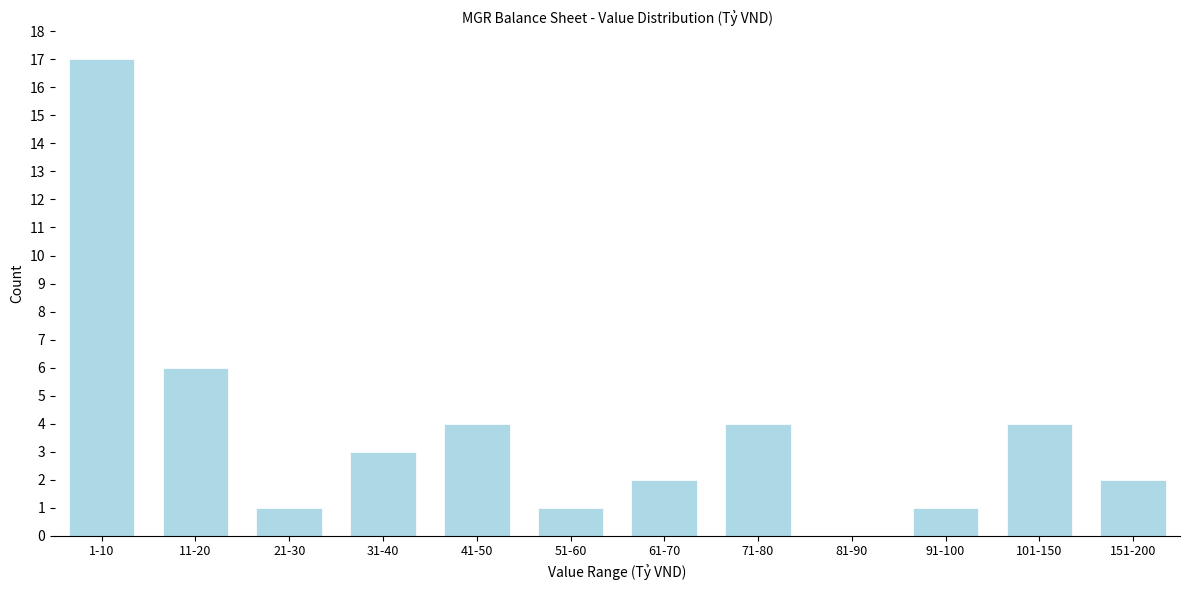

Reading left to right, list all the values displayed in this chart.

1-10=17	11-20=6	21-30=1	31-40=3	41-50=4	51-60=1	61-70=2	71-80=4	81-90=0	91-100=1	101-150=4	151-200=2